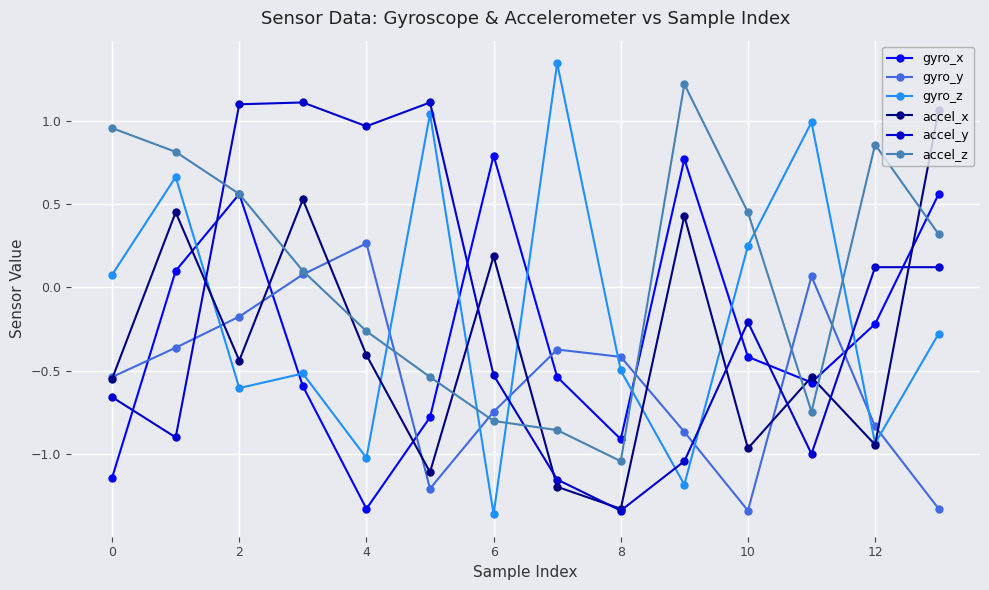

How many lines are shown in the chart?

6